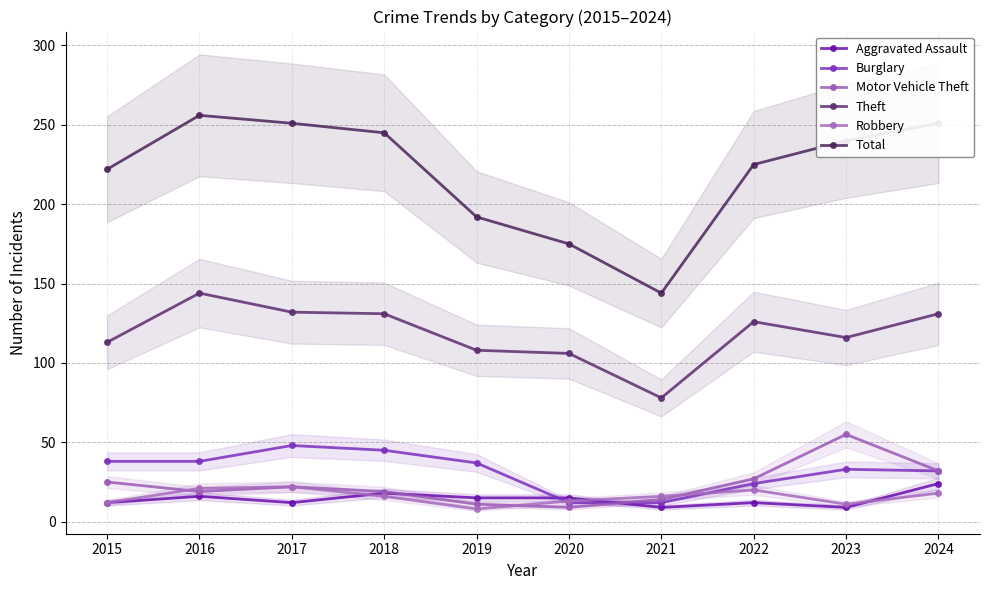

What is the difference between the maximum and minimum values in the Total series?

112